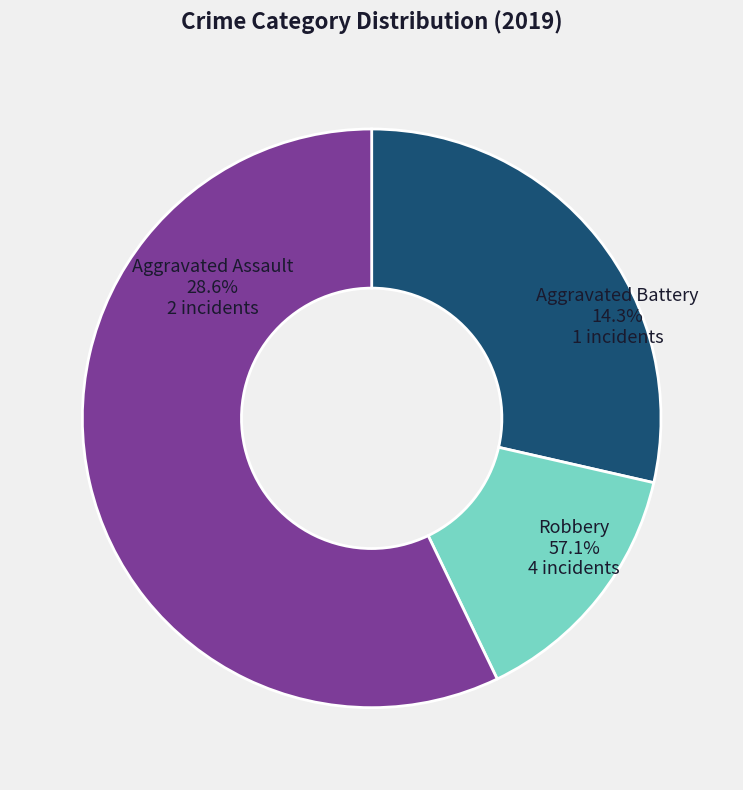

Which category has the biggest portion of the pie?

Robbery